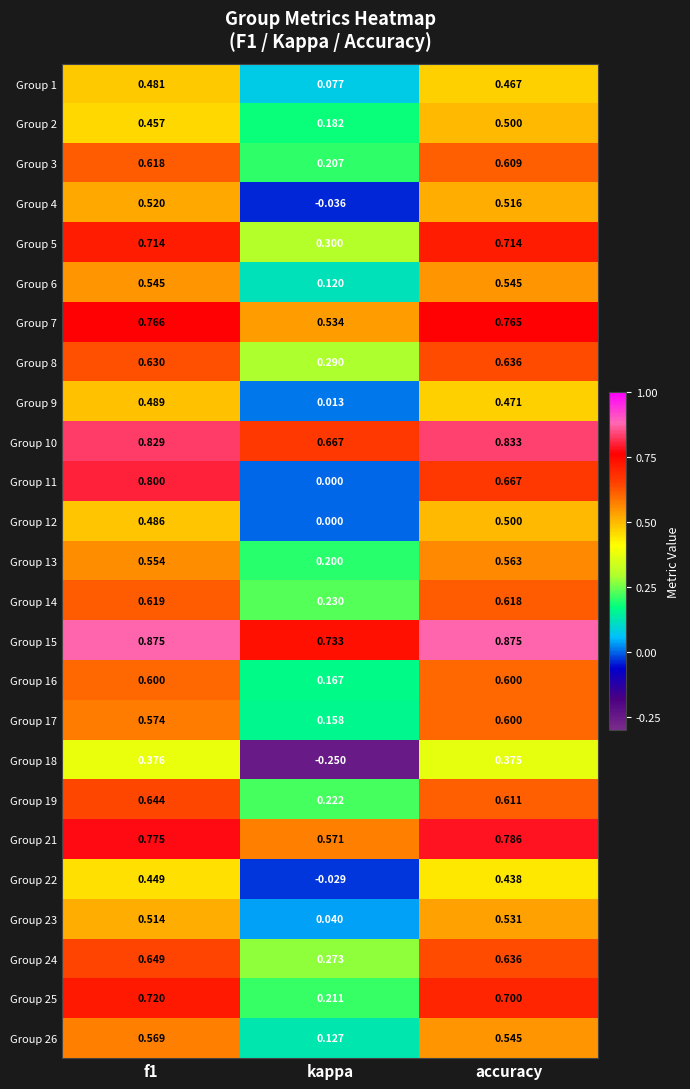

Which label corresponds to the smallest value in the chart?

kappa